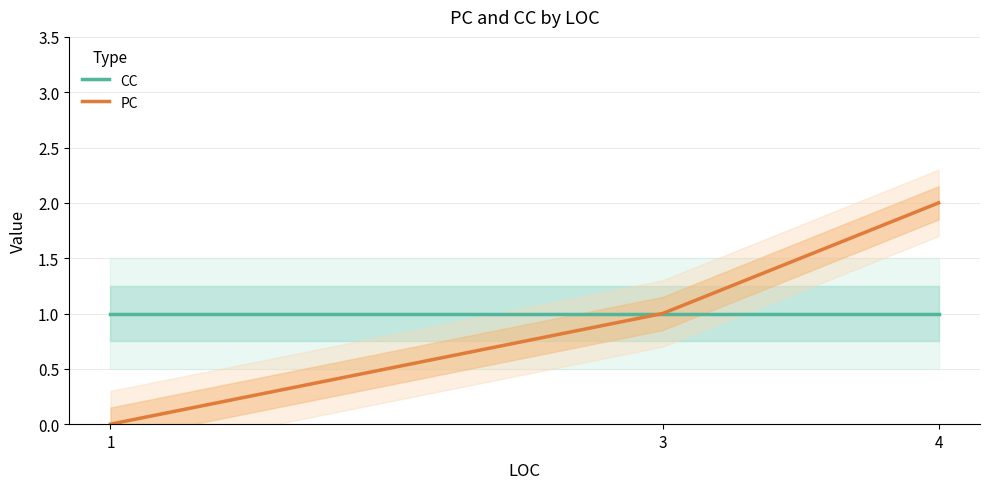

The CC series shows 2 at 1. True or false?

False